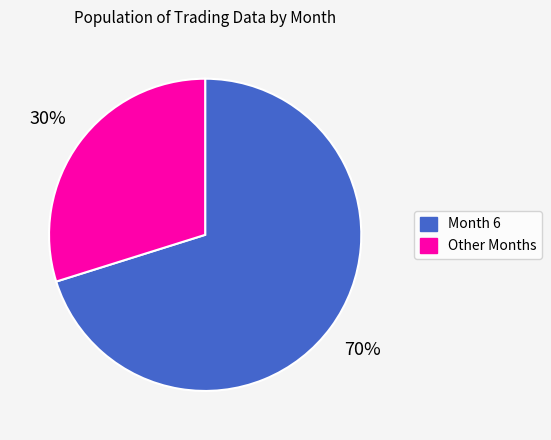

To the nearest percent, what is the difference between the largest and smallest slice percentages?

40%